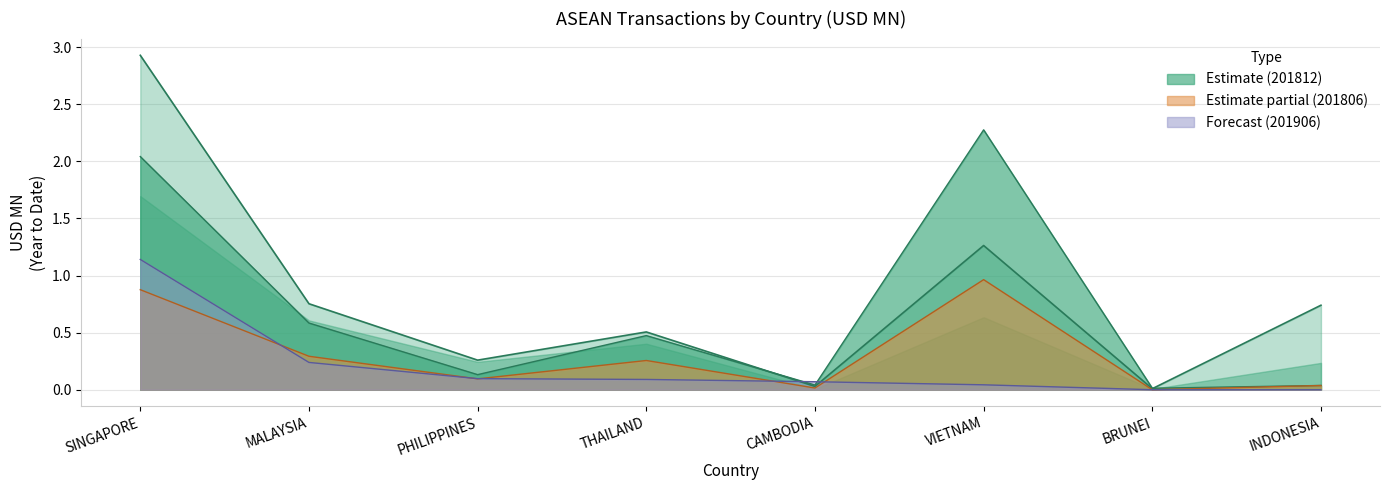

True or false: 201812 and 201806 intersect in this chart.

False